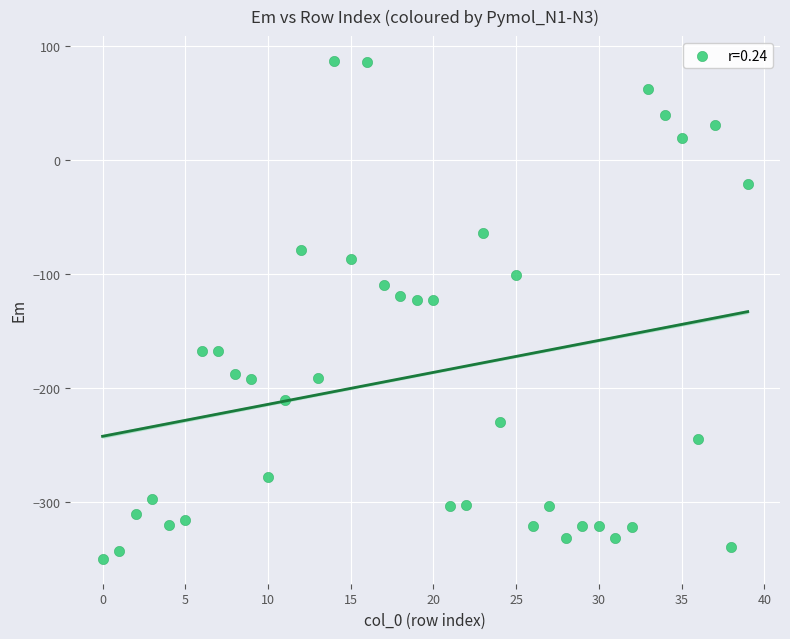

What is the range of Y values (max minus min)?

437.0